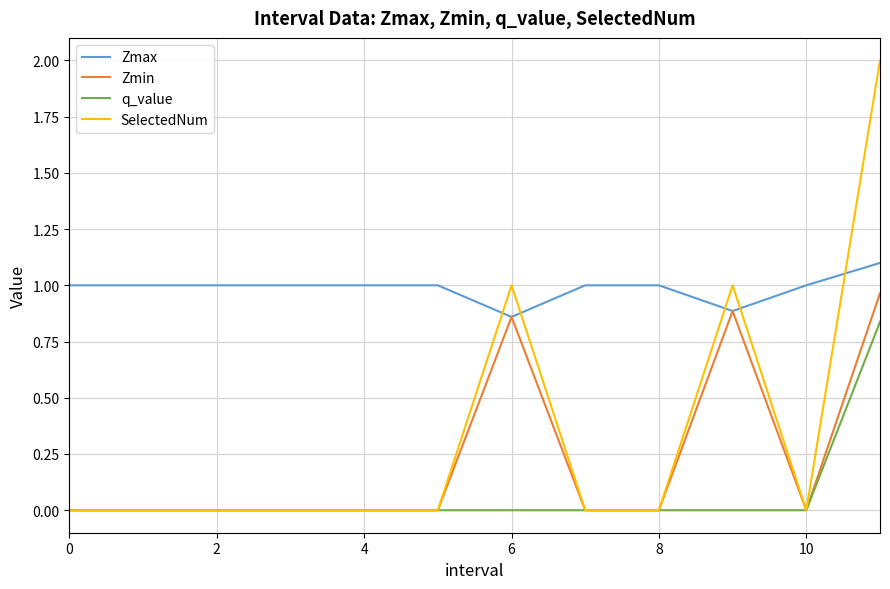

Which series has the largest total across all categories?

Zmax